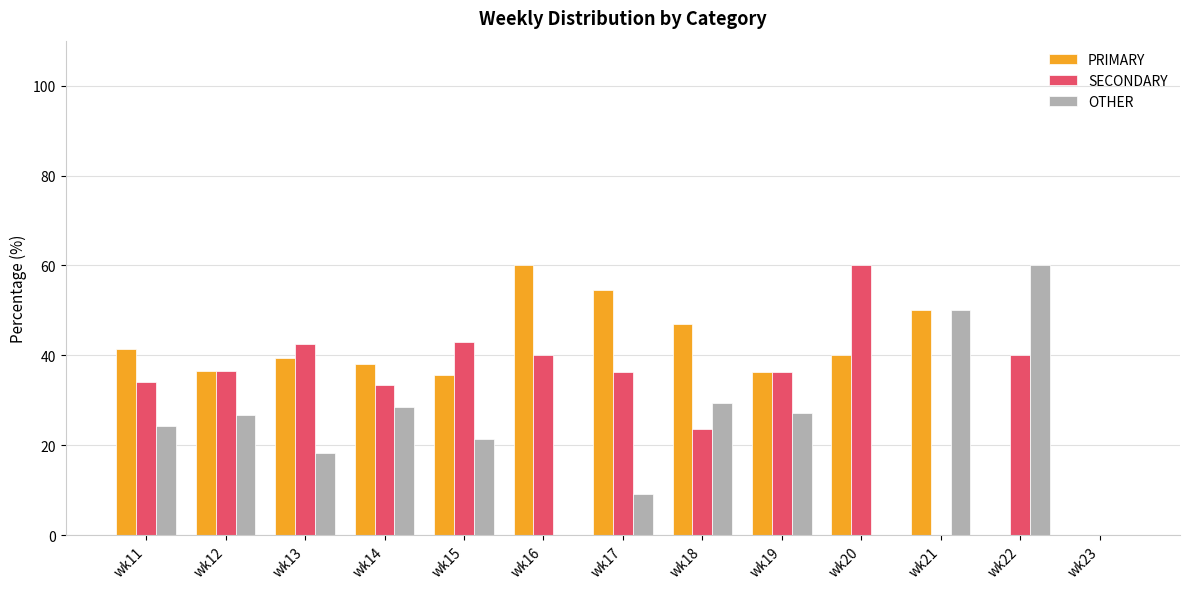

What is the sum of all OTHER values?

295.2